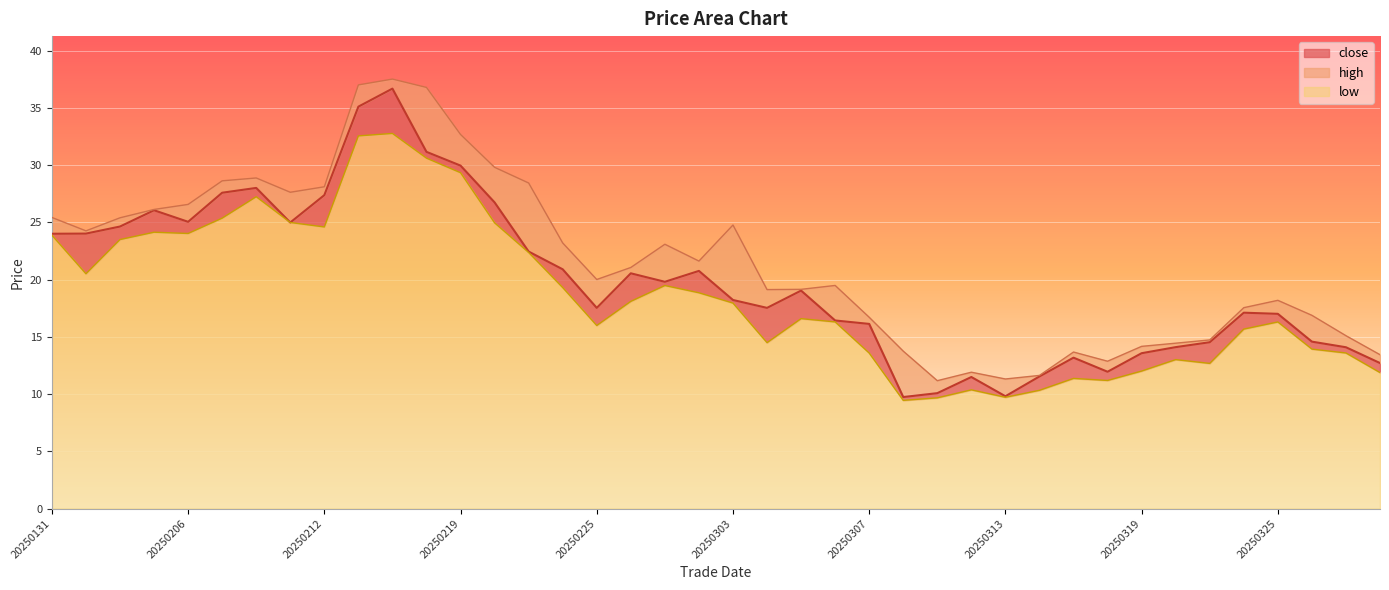

How many data points in low are less than 17?

20